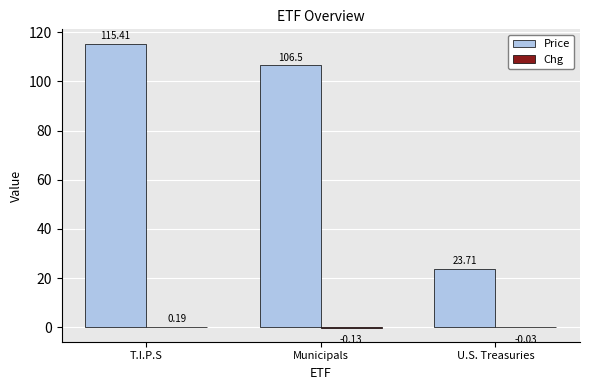

Where is Price nearest to the value 69?

Municipals